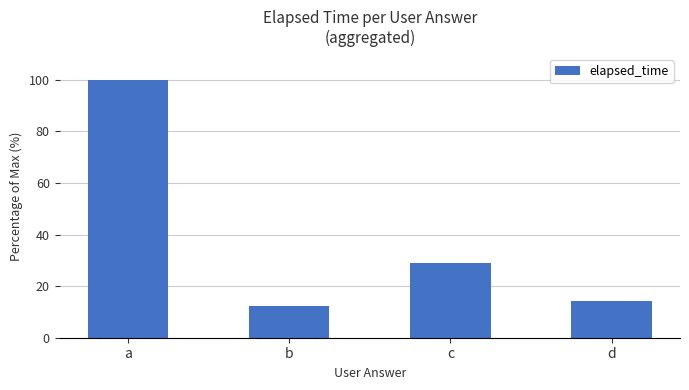

What is the approximate value at c?

28.9